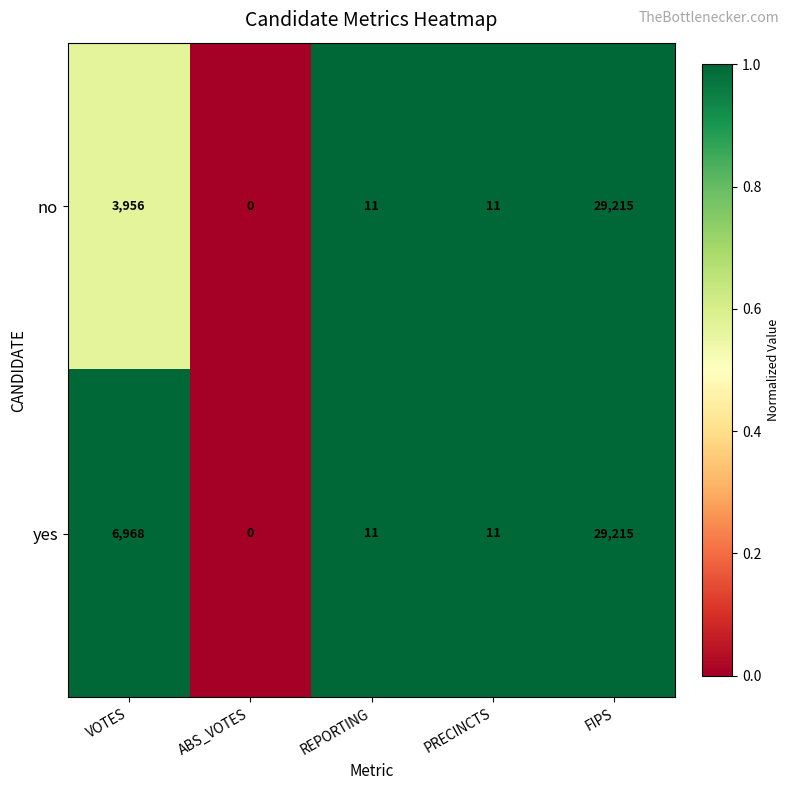

What is the sum of all yes values?

36205